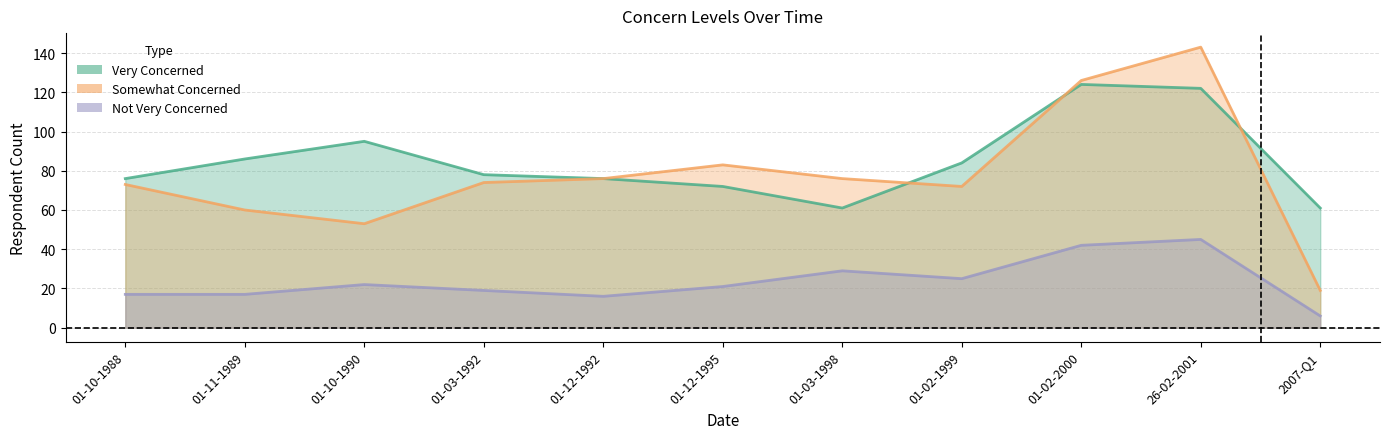

Is the value of Somewhat Concerned at 01-12-1992 greater than the value of Not Very Concerned at 01-03-1992?

Yes